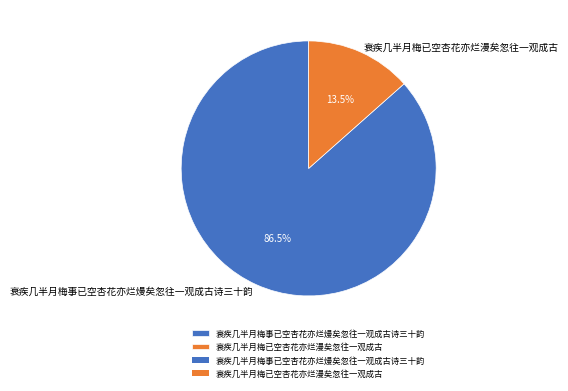

Is there any slice that represents more than half of the pie?

Yes